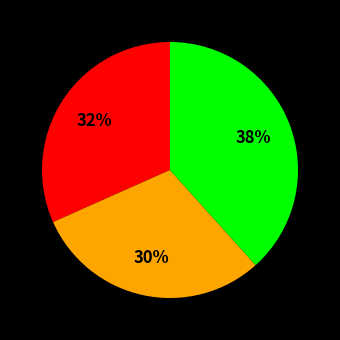

To the nearest percent, what is the difference between the largest and smallest slice percentages?

8%